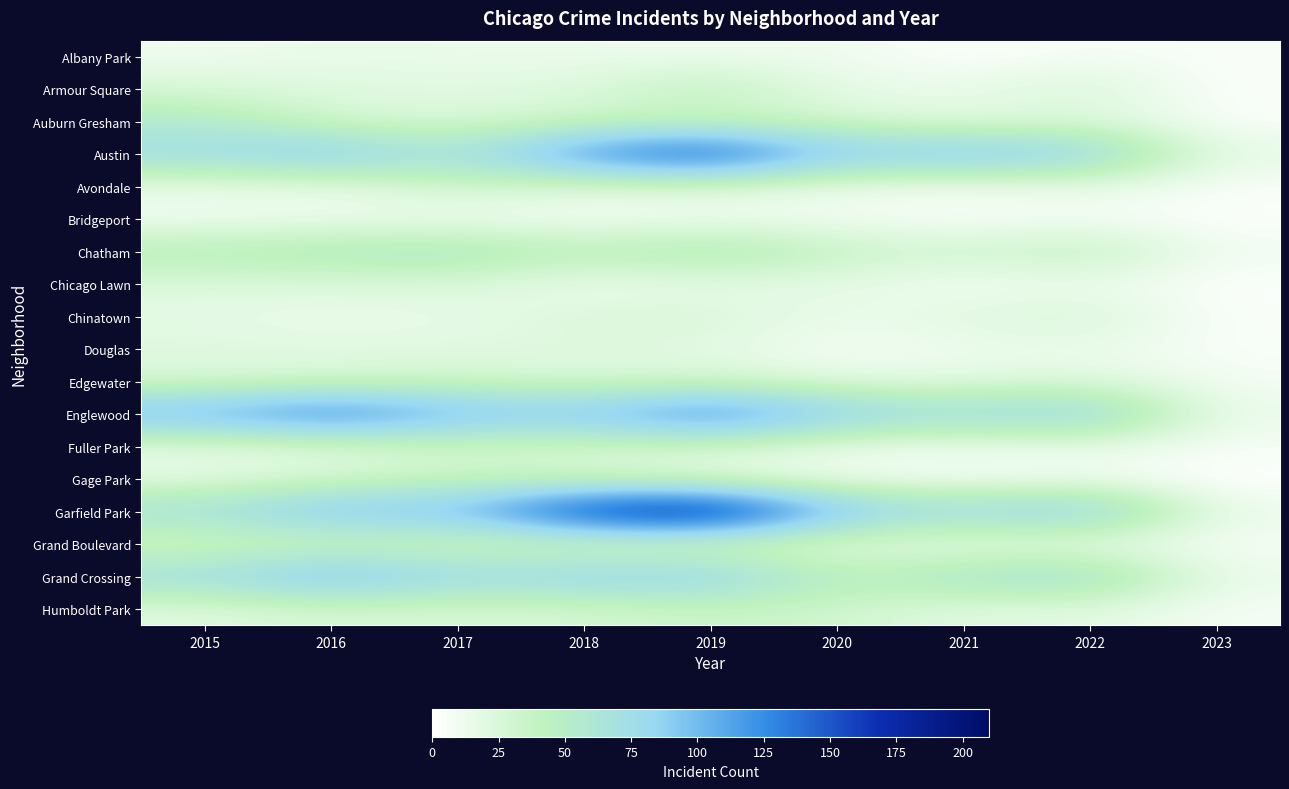

At which category is the sum across all series the highest?

2019